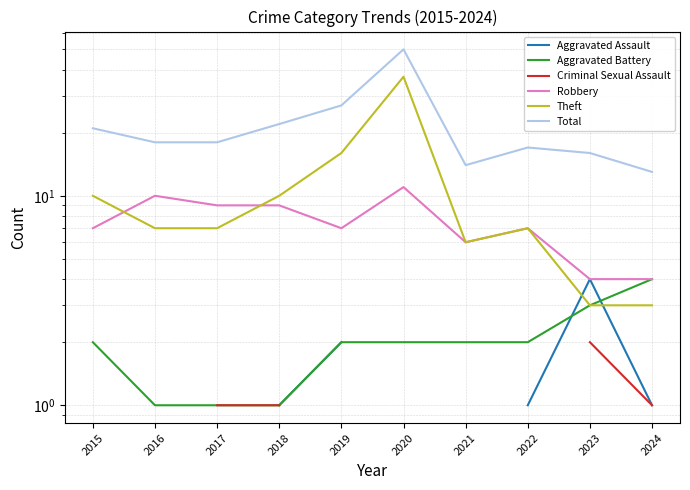

What are all the series names shown in the legend?

Aggravated Assault, Aggravated Battery, Criminal Sexual Assault, Robbery, Theft, Total